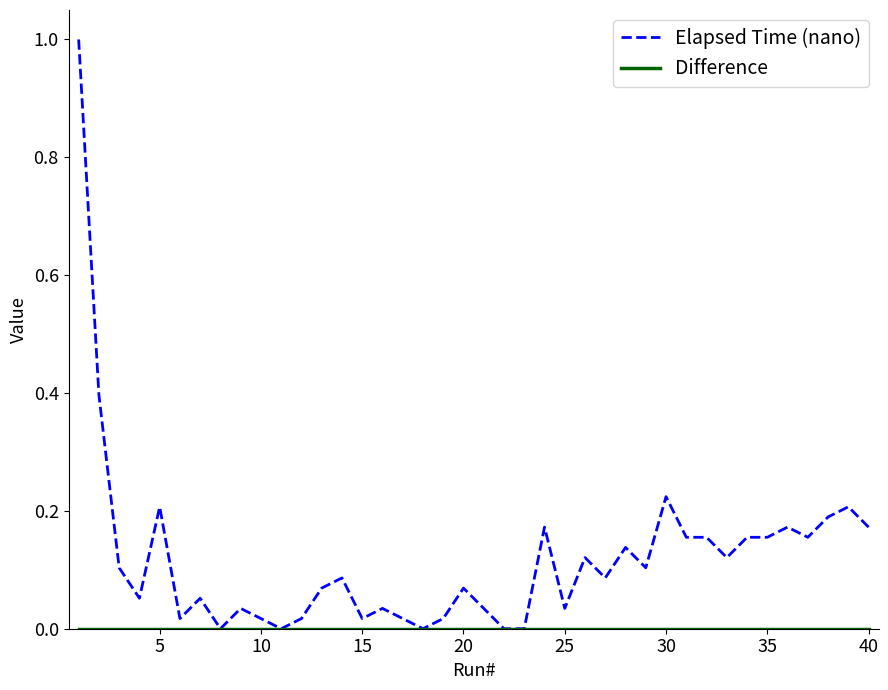

Which series has the largest range (max minus min)?

Elapsed Time (nano)